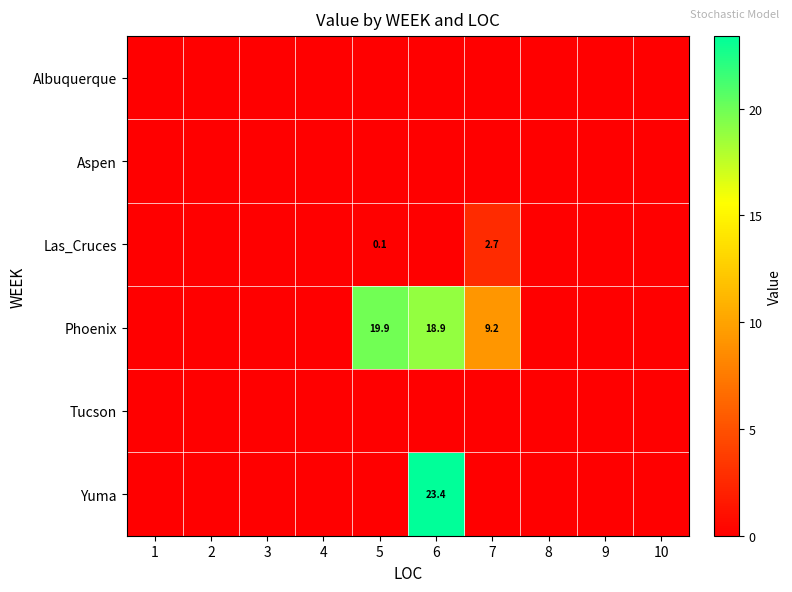

The value of Las_Cruces at 5 is 0.1. True or false?

True